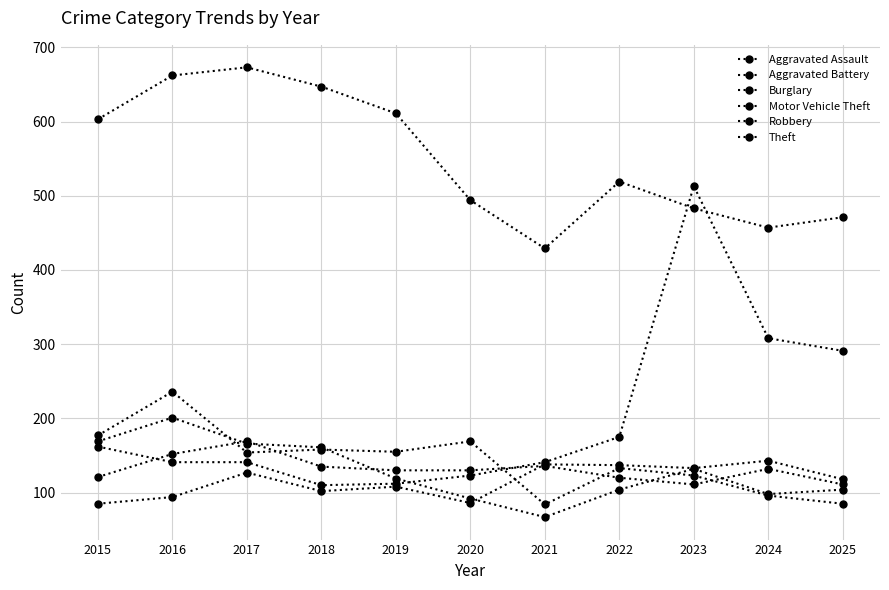

How many data points does each series have?

11